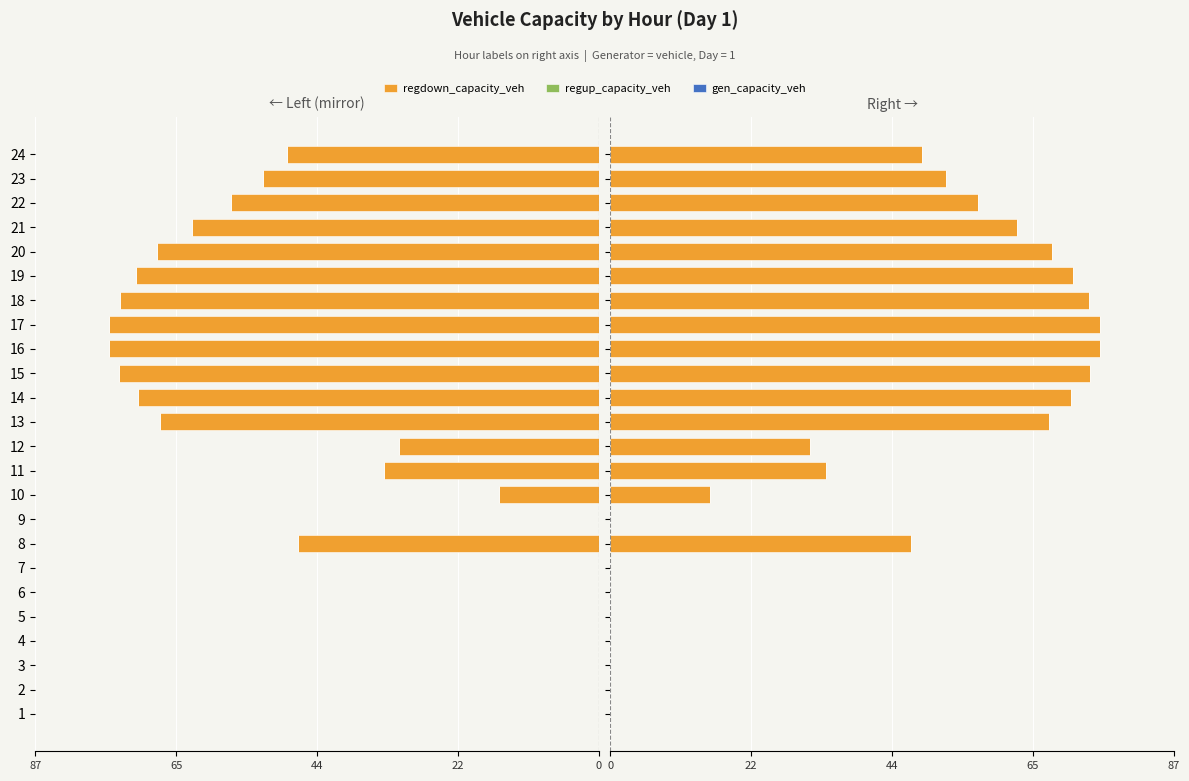

List the series in order of their peak value, highest first.

regdown_capacity_veh, regup_capacity_veh, gen_capacity_veh